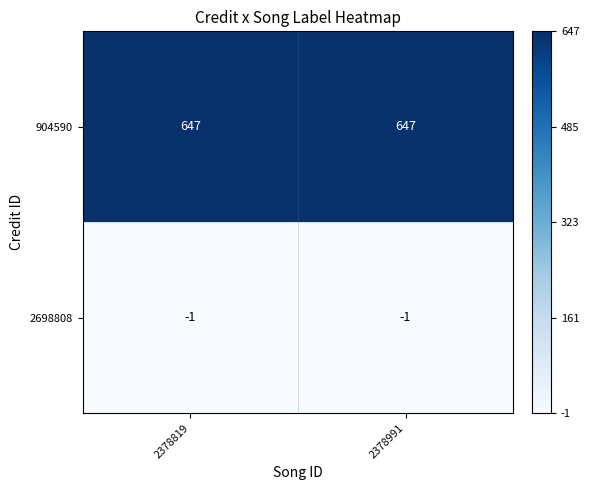

What is the greatest value displayed?

647